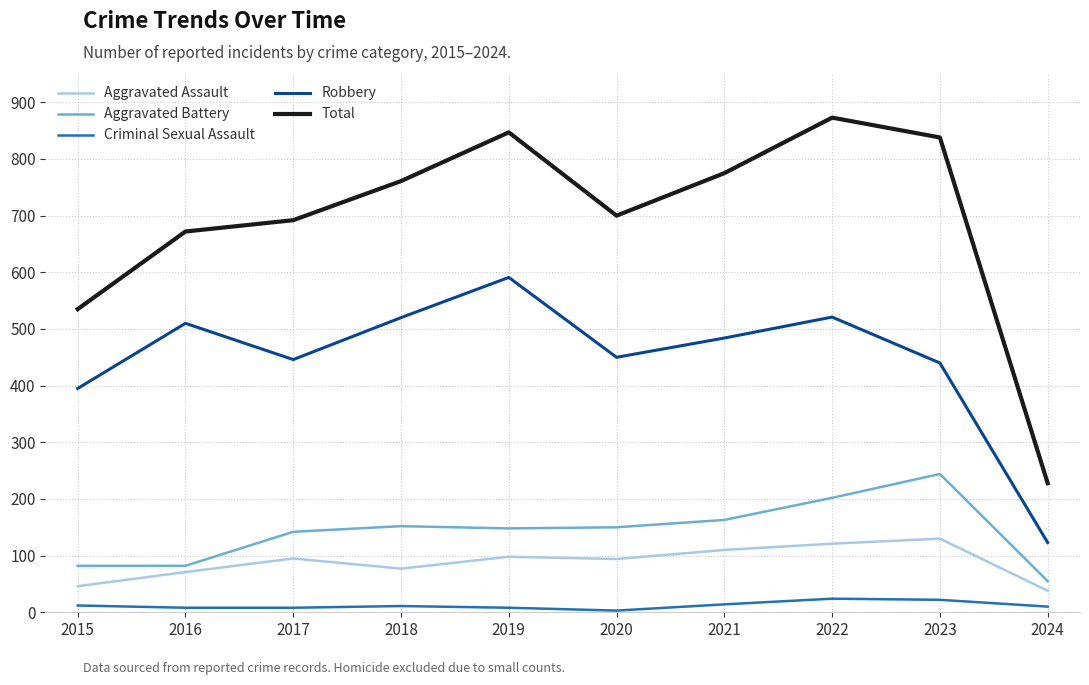

At which label is Total closest to 550?

2015